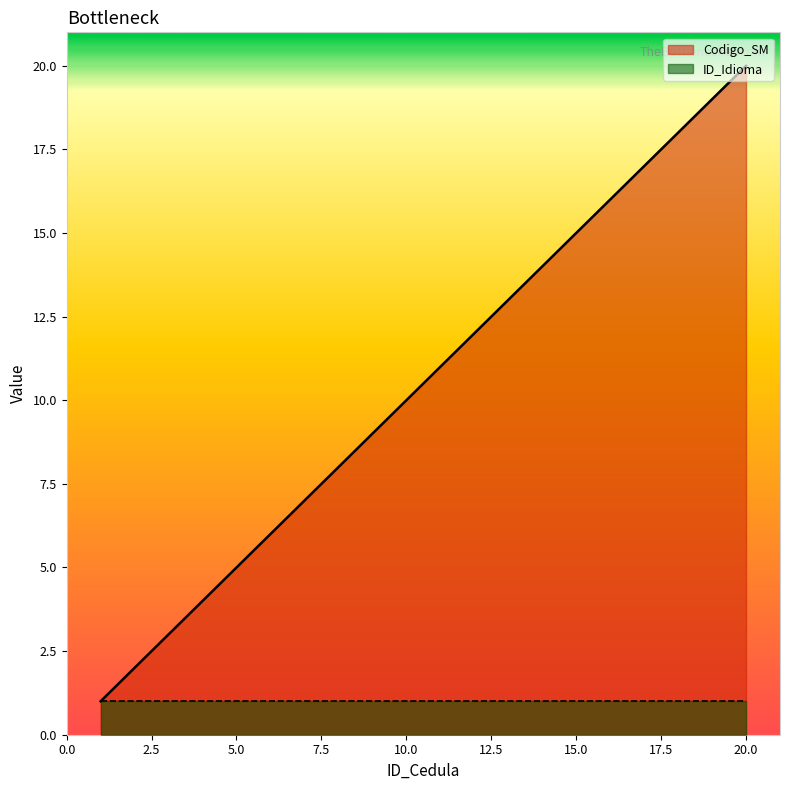

What is the maximum value shown in the chart?

20